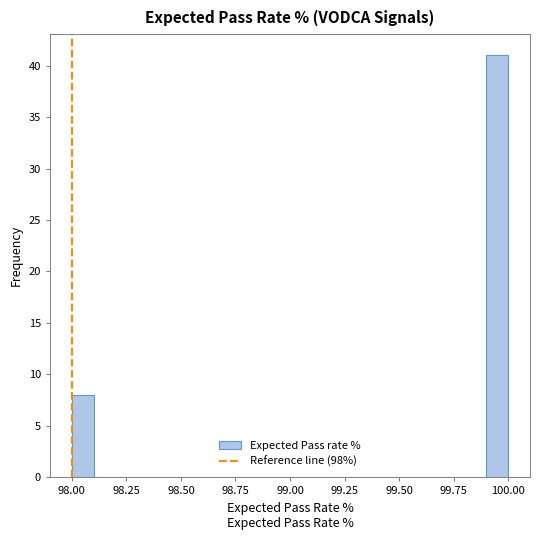

Around what value on the x-axis is the tallest bar? Give the approximate position of its centre, as read against the axis.

99.95